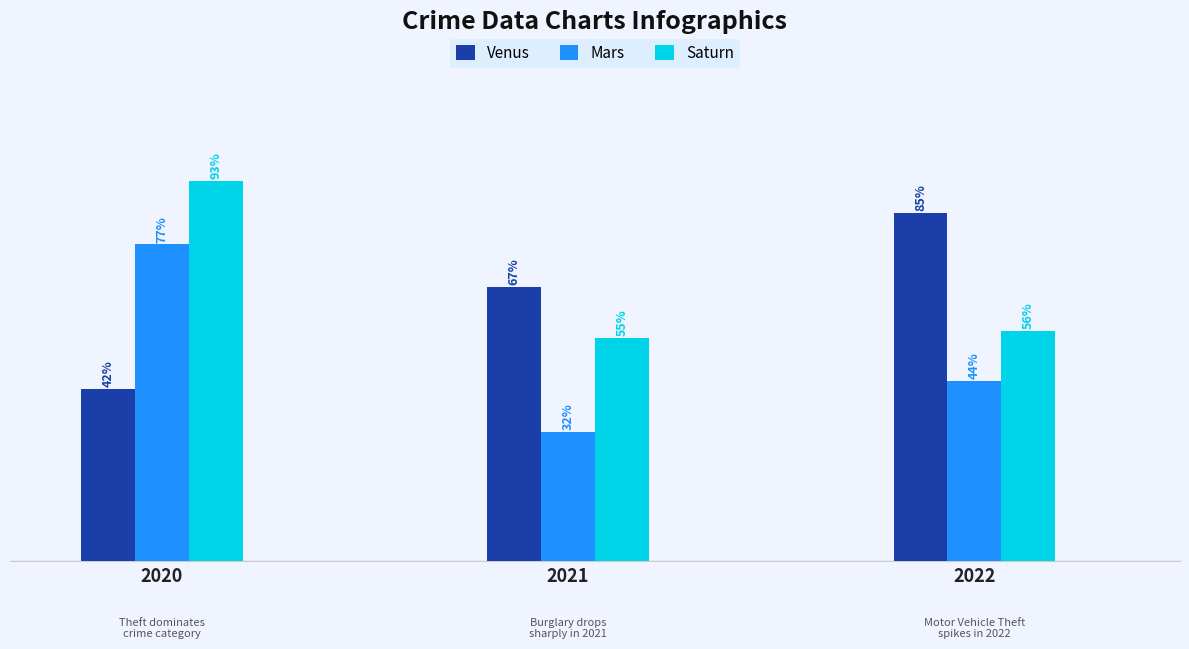

What are all the series names shown in the legend?

Venus, Mars, Saturn